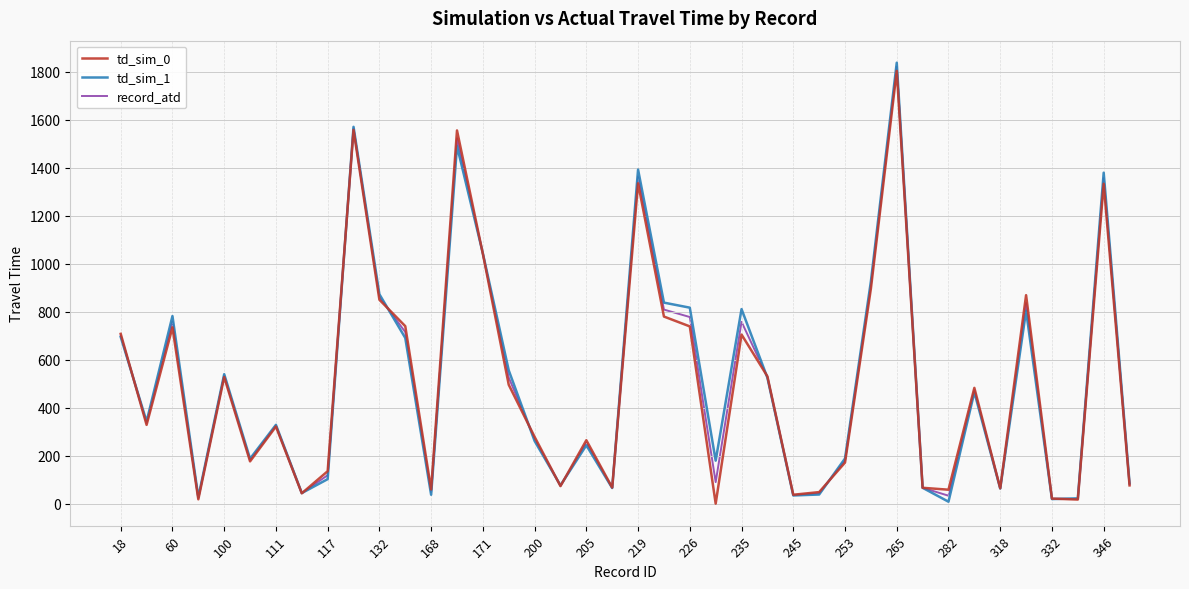

Does the chart display data point markers on the line(s)?

No